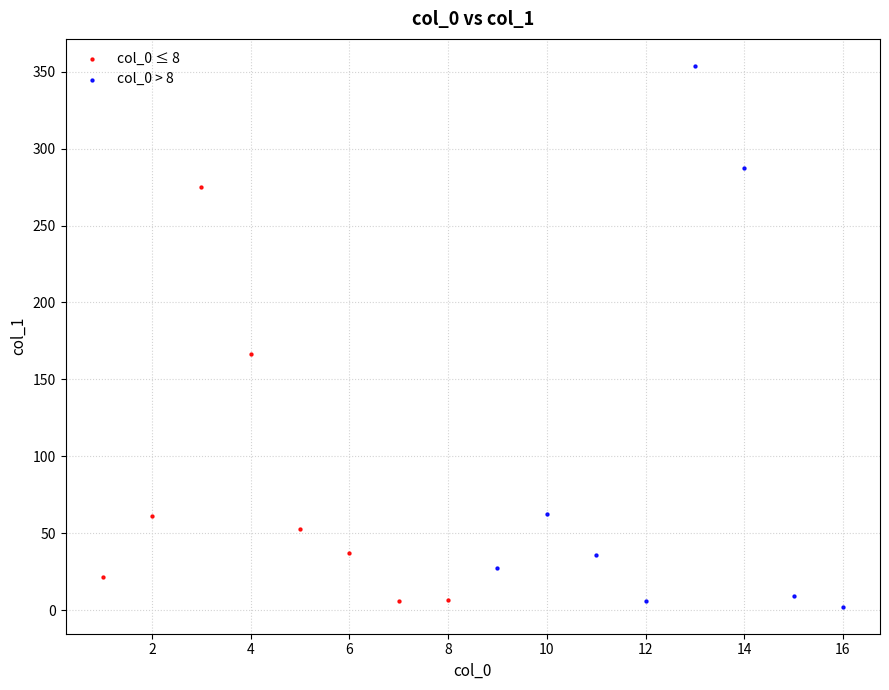

Which series contains the highest Y value?

col_0 > 8